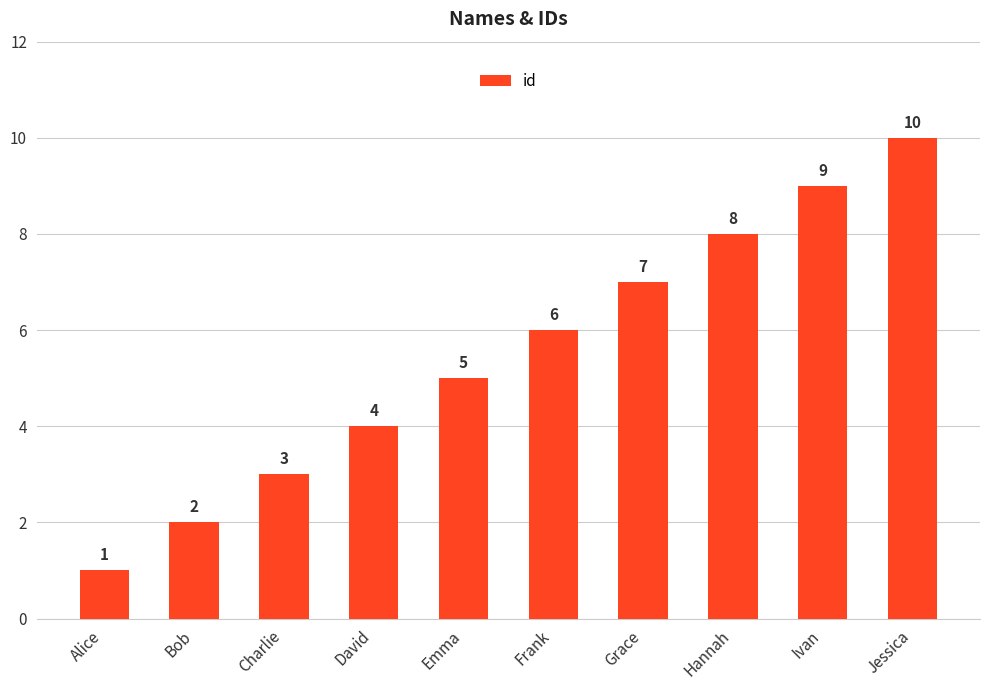

Approximately how many times larger is the value at Jessica compared to David?

2.5